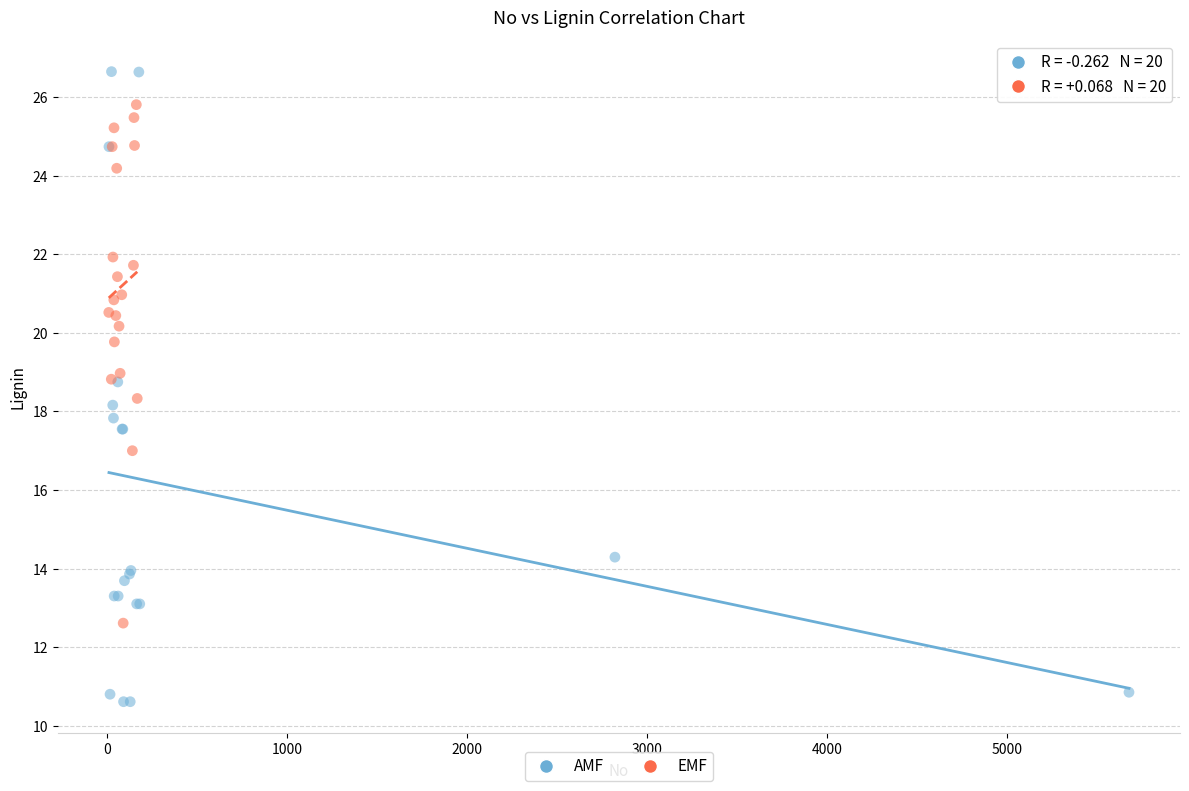

Which series reaches the minimum Y coordinate?

AMF